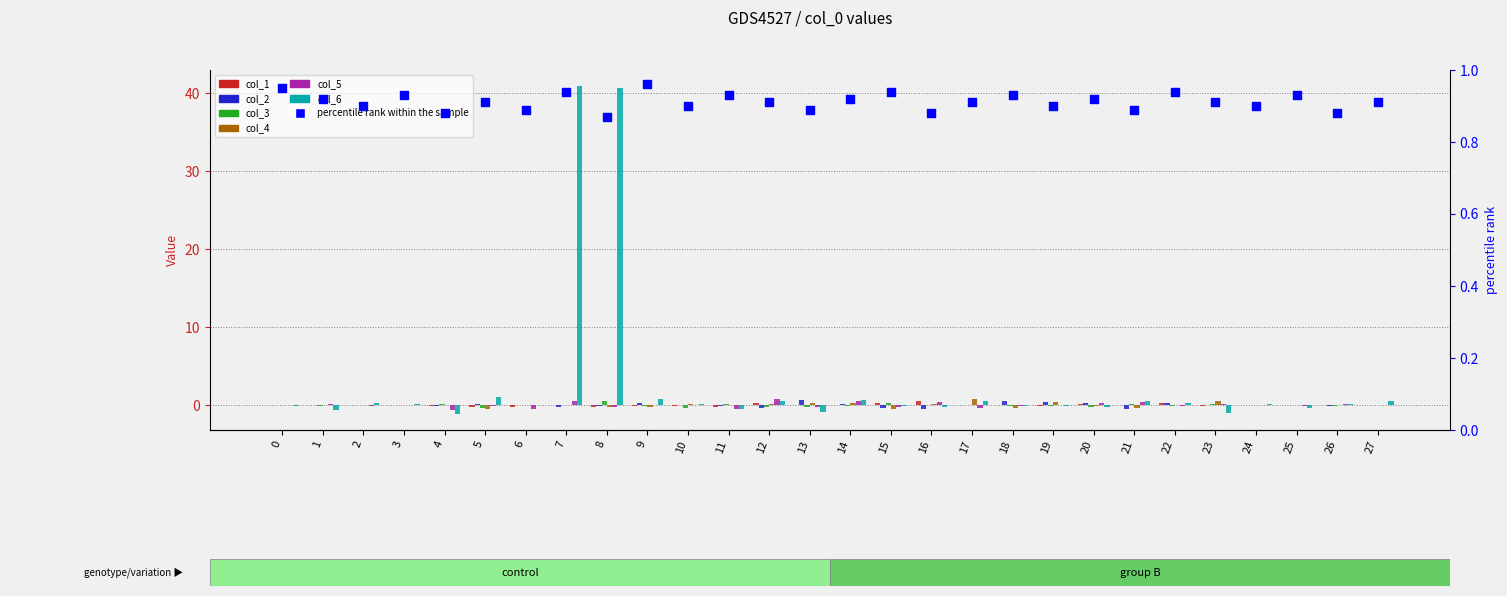

Which series has the largest Y range (max minus min)?

col_6